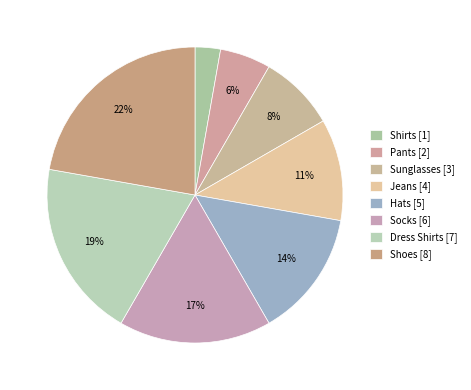

Count the number of slices in the pie.

8